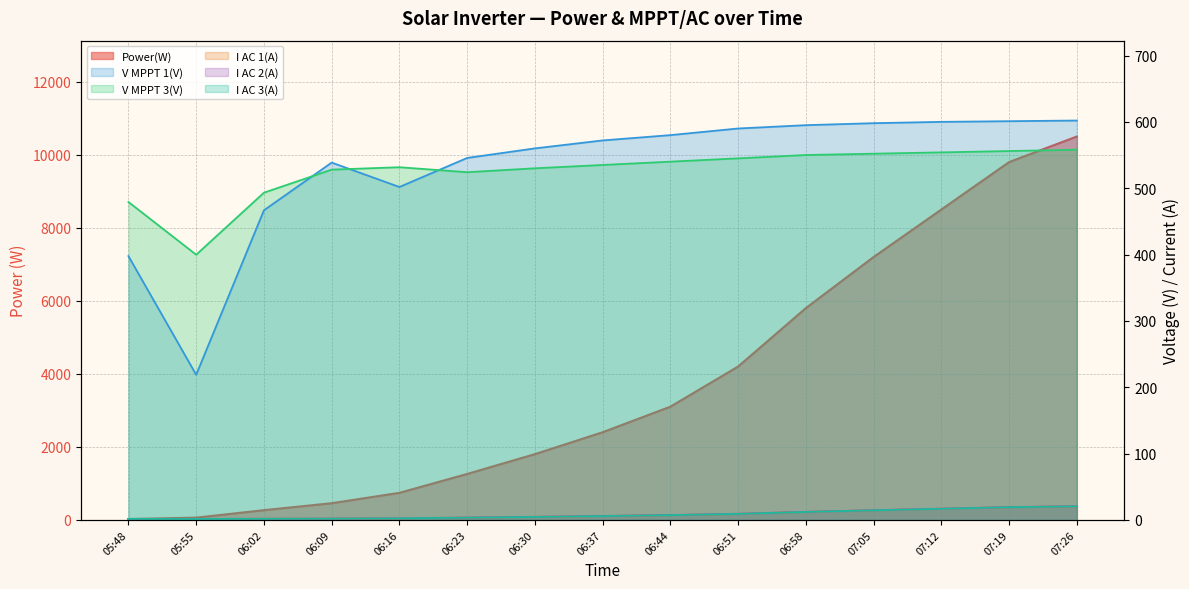

Reading right to left, extract all data points from this chart.

Power(W): 10500.0	9800.0	8500.0	7200.0	5800.0	4200.0	3100.0	2400.0	1800.0	1257.0	740.0	456.0	265.0	61.0	22.0
V MPPT 1(V): 602.0	601.0	600.0	598.0	595.0	590.0	580.0	572.0	560.0	545.6	501.8	538.6	466.7	218.7	397.6
V MPPT 3(V): 558.0	556.0	554.0	552.0	550.0	545.0	540.0	535.0	530.0	524.1	531.6	528.0	493.2	399.7	479.2
I AC 1(A): 20.5	19.2	16.8	14.5	12.0	9.1	7.2	5.8	4.5	3.4	2.4	1.9	1.6	1.4	1.4
I AC 2(A): 20.6	19.3	16.9	14.6	12.1	9.2	7.3	5.9	4.6	3.5	2.4	1.9	1.6	1.5	1.5
I AC 3(A): 20.4	19.1	16.7	14.4	11.9	9.0	7.1	5.7	4.4	3.3	2.3	1.8	1.6	1.3	1.5